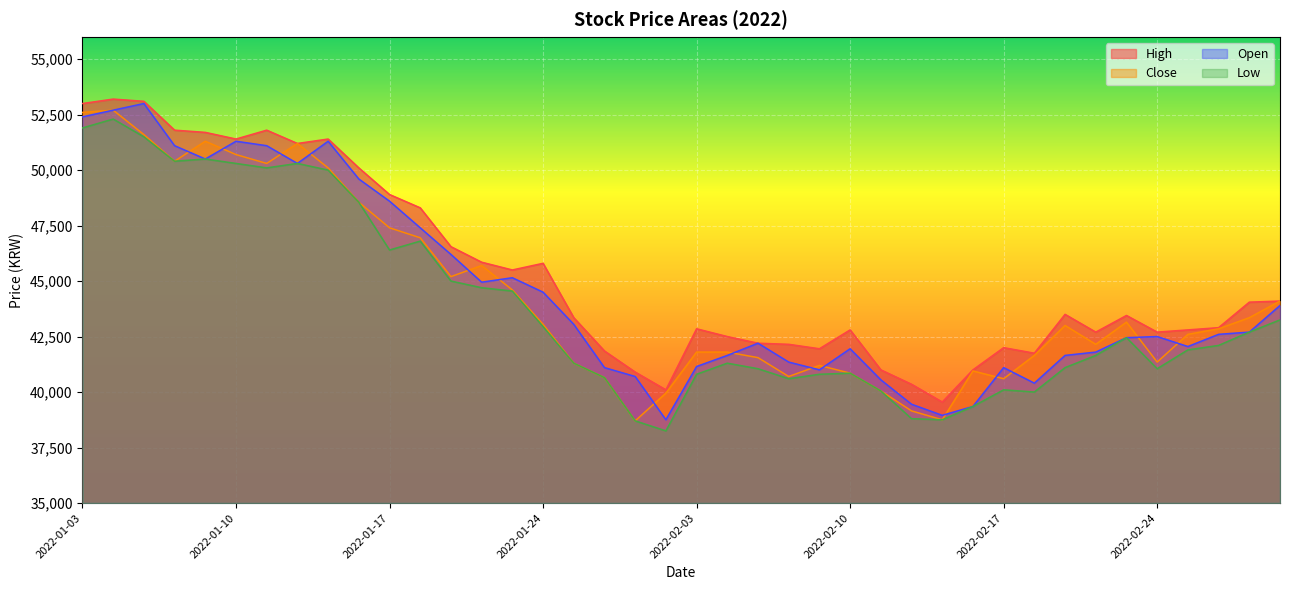

Is the value of High at 2022-01-12 greater than the value of Open at 2022-01-28?

Yes